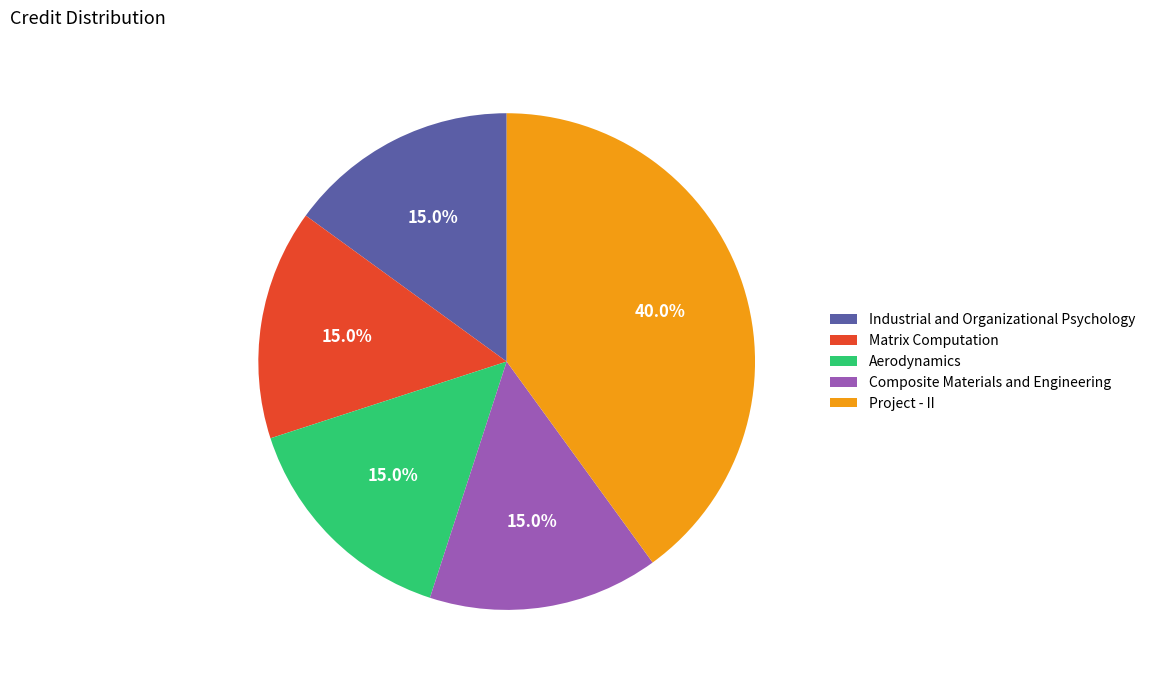

How many slices are in this pie chart?

5